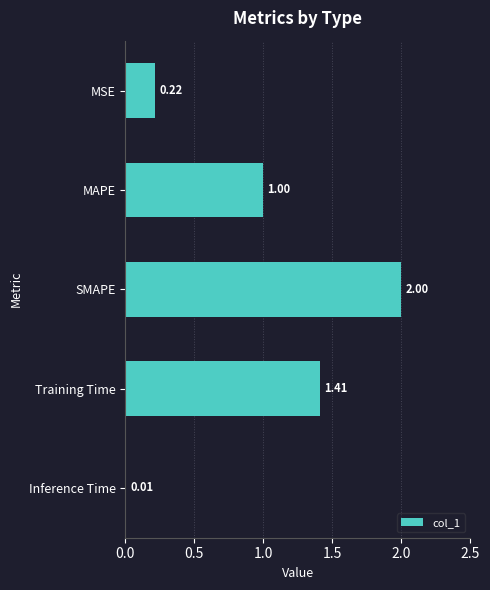

What is the sum of the values at MAPE and MSE?

1.2